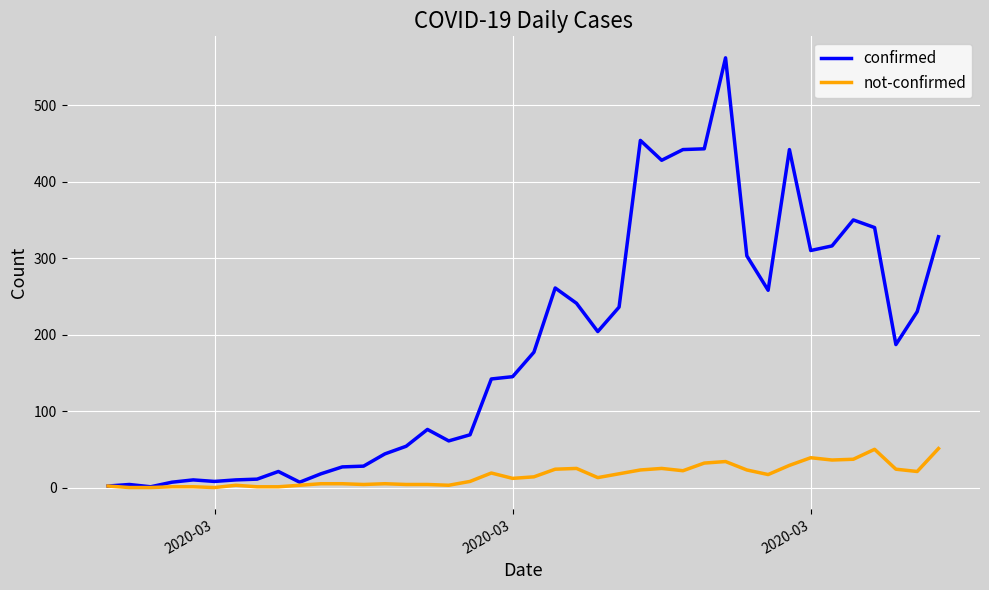

List the series in order of their peak value, lowest first.

not-confirmed, confirmed